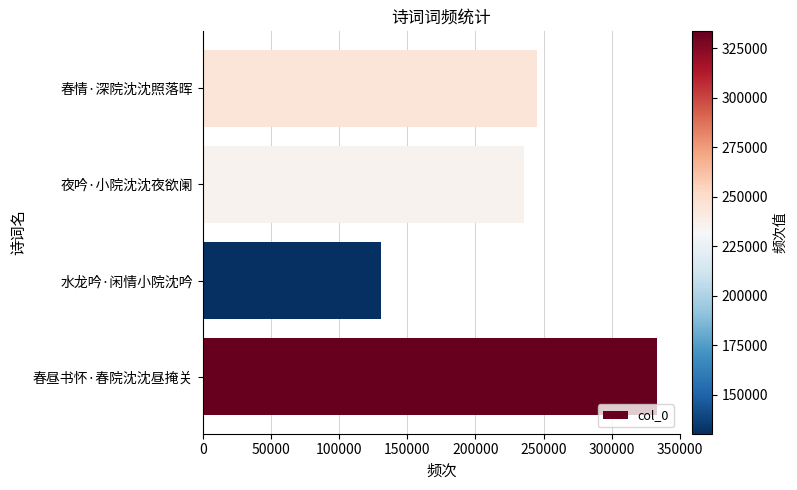

What is the change in value from 春昼书怀·春院沈沈昼掩关 to 春情·深院沈沈照落晖?

-88493